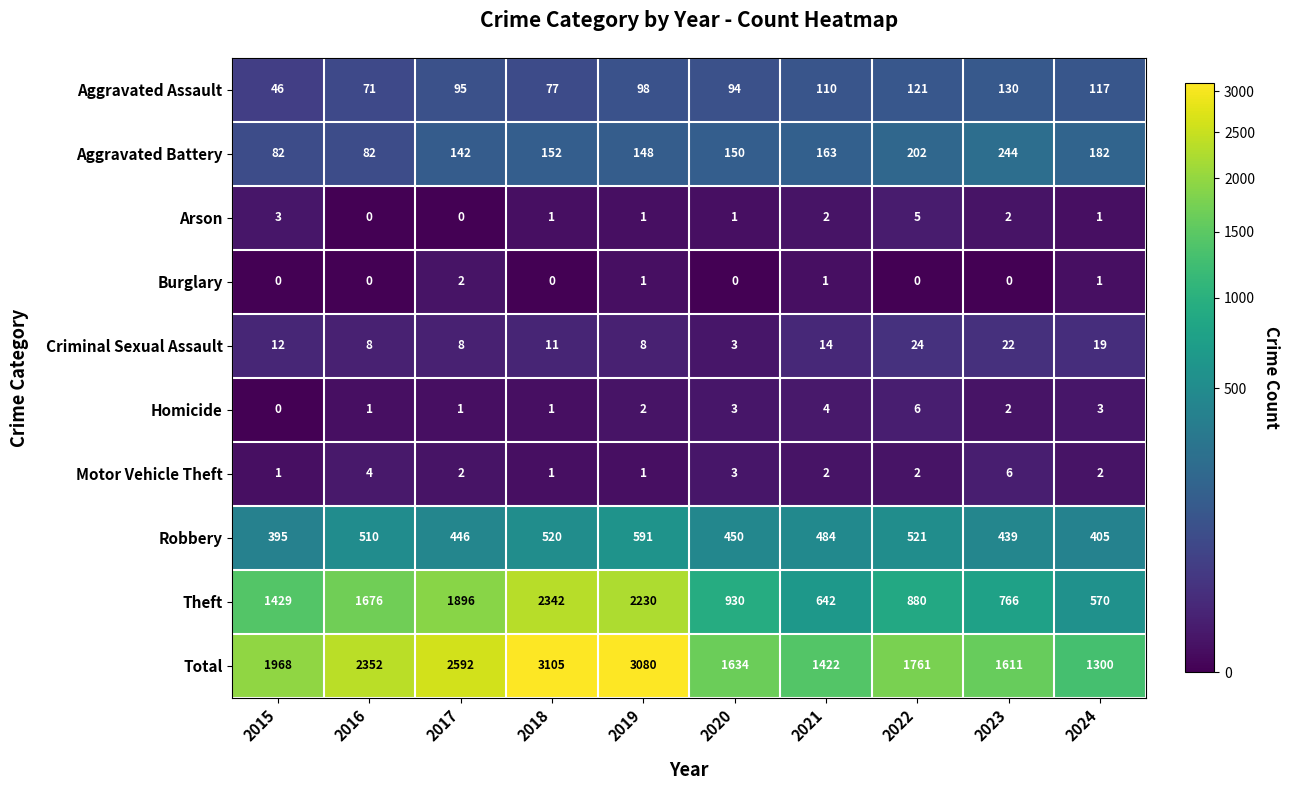

At 2022, list the series in order from largest to smallest.

Total, Theft, Robbery, Aggravated Battery, Aggravated Assault, Criminal Sexual Assault, Homicide, Arson, Motor Vehicle Theft, Burglary